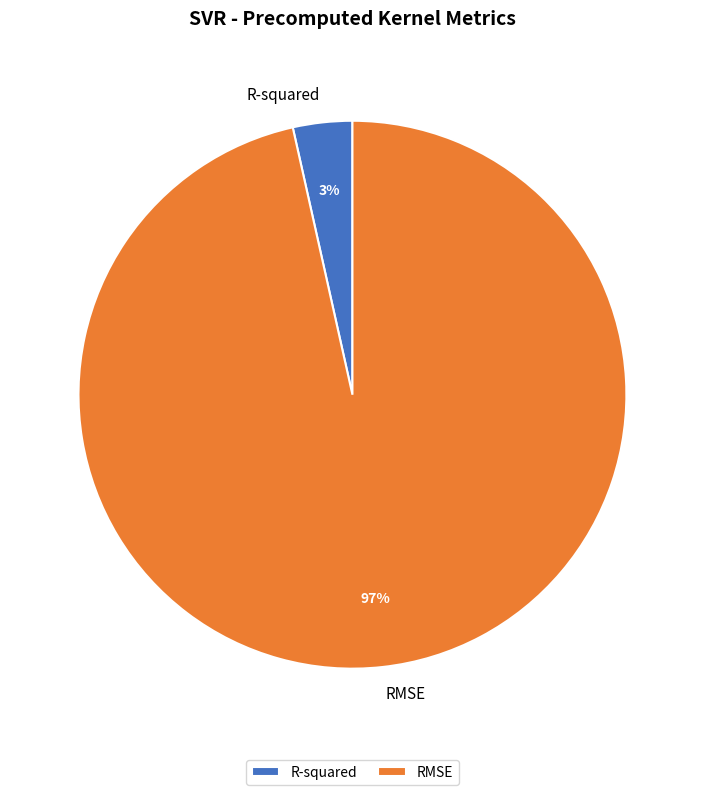

Do R-squared and RMSE together represent more than half of the pie?

Yes